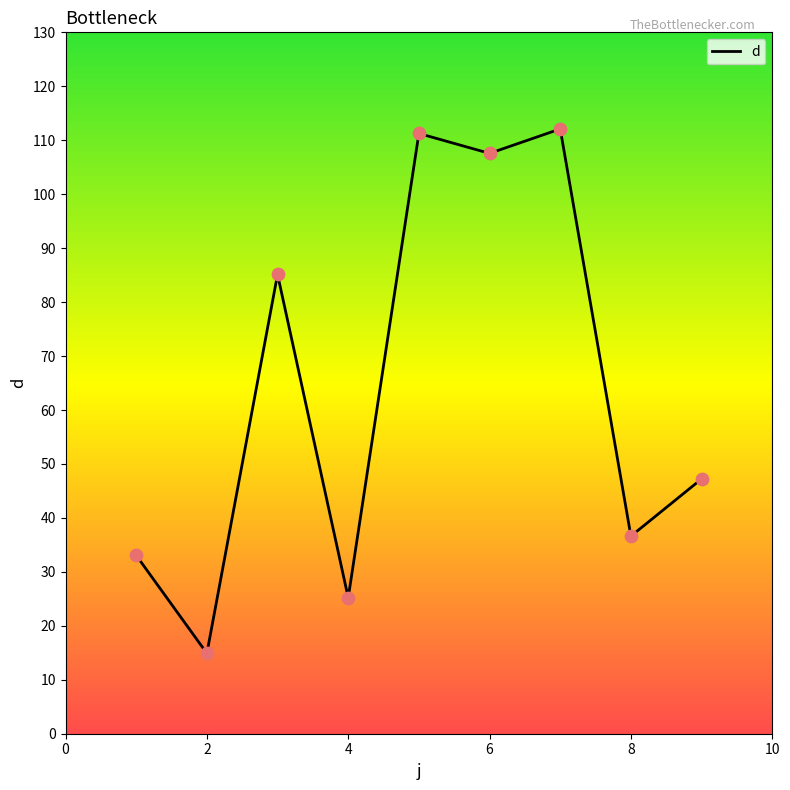

What is the minimum value shown in the chart?

14.9